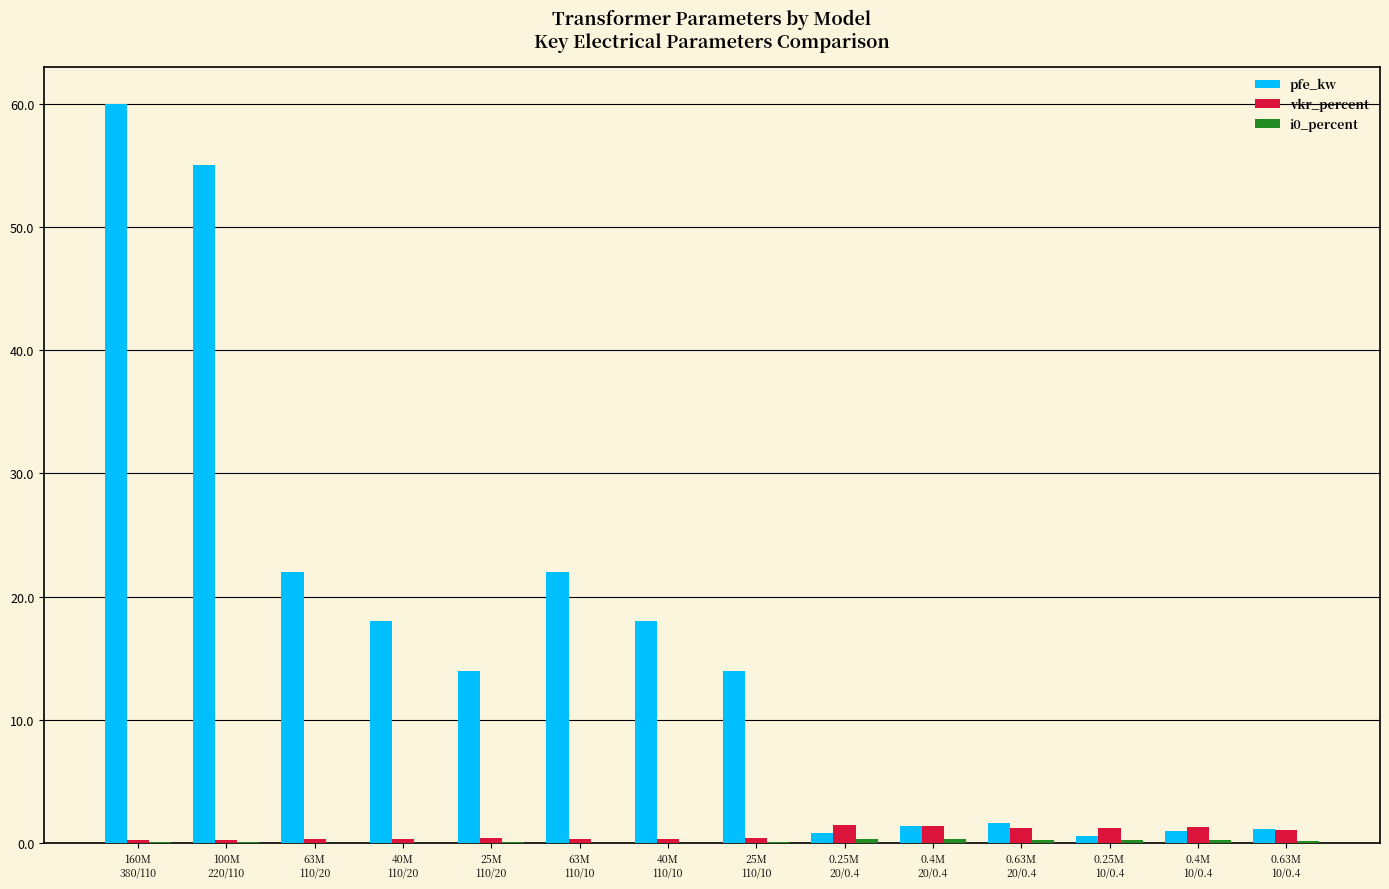

Which series has the largest total across all categories?

pfe_kw